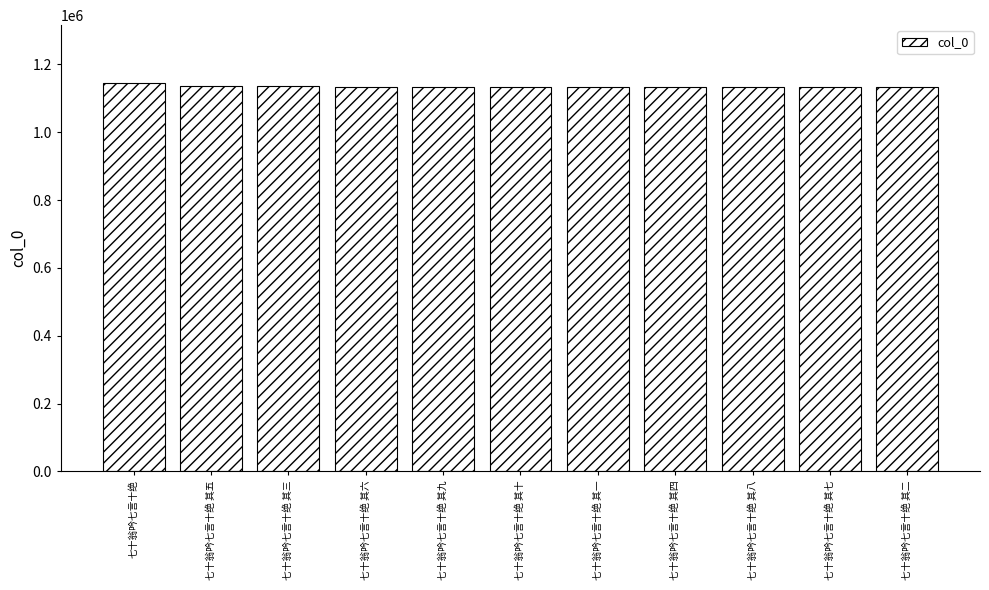

What is the approximate value at 七十翁吟七言十绝 其五?

1135747